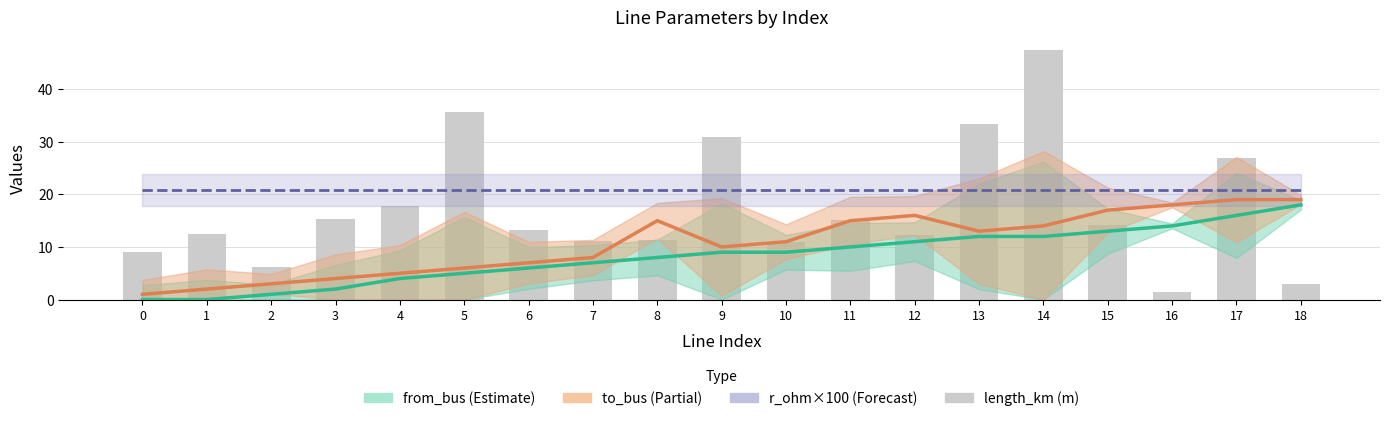

What is the spread (max minus min) of values at 10?

11.8